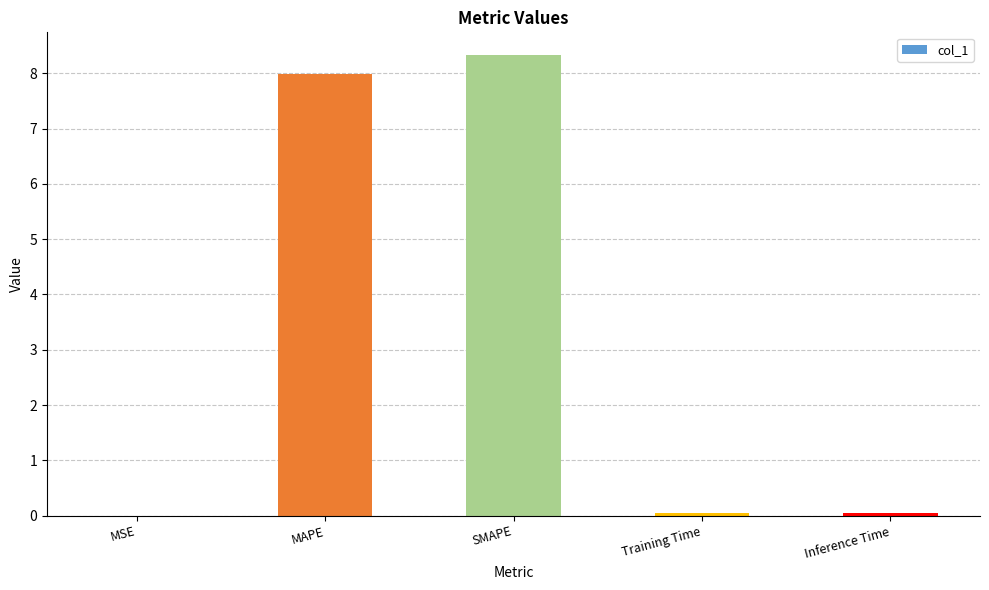

What value does the data have at SMAPE?

8.3